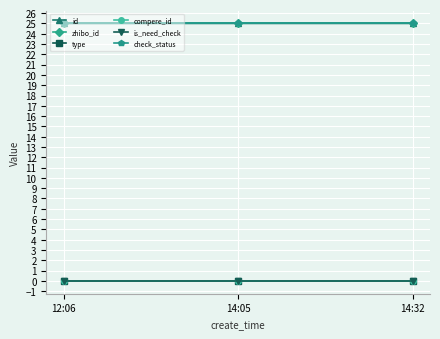

What is the label of the 1st point from the left?

12:06